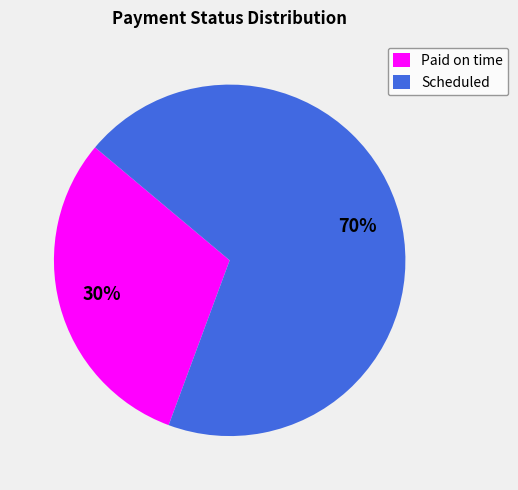

Do Paid on time and Scheduled together represent more than half of the pie?

Yes